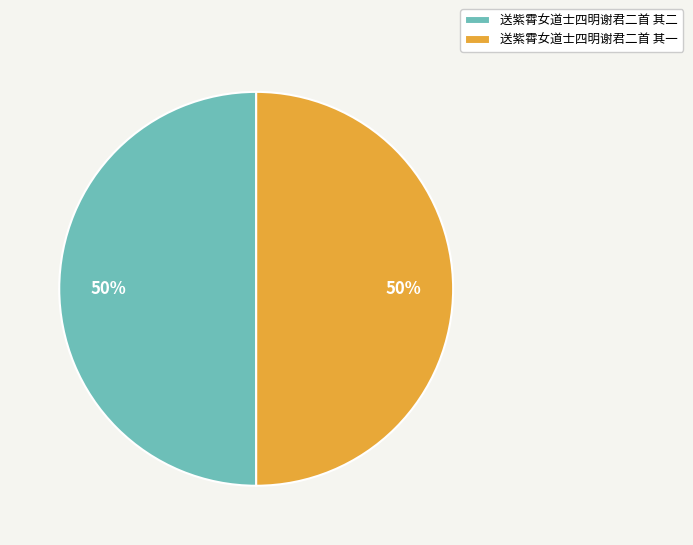

The 送紫霄女道士四明谢君二首 其一 slice represents 57% of the pie. True or false?

False